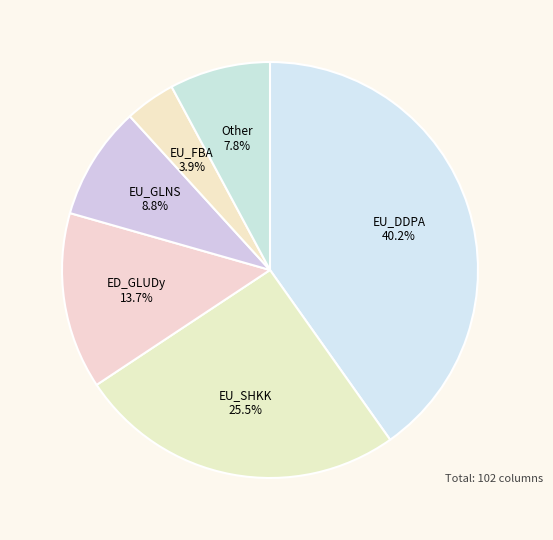

What is the smallest slice in the pie chart?

EU_FBA